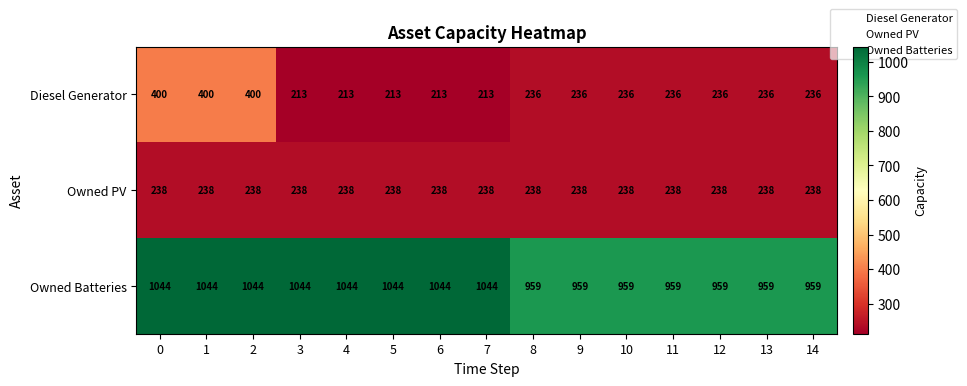

What is the maximum value for Diesel Generator?

400